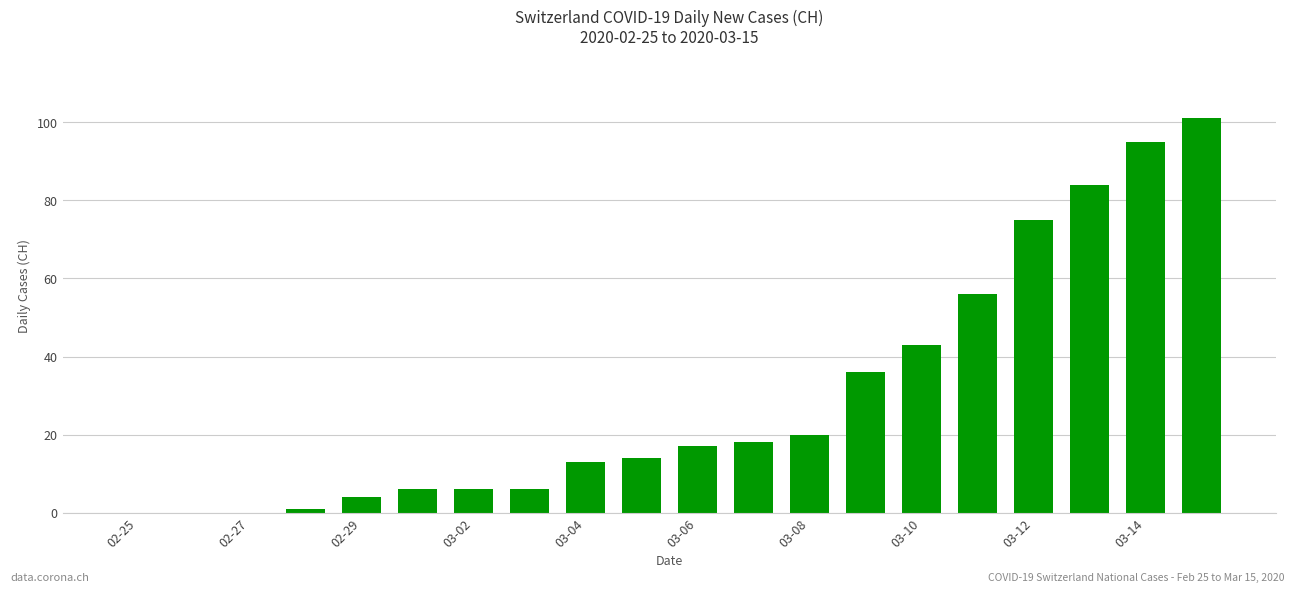

What is the greatest value displayed?

101